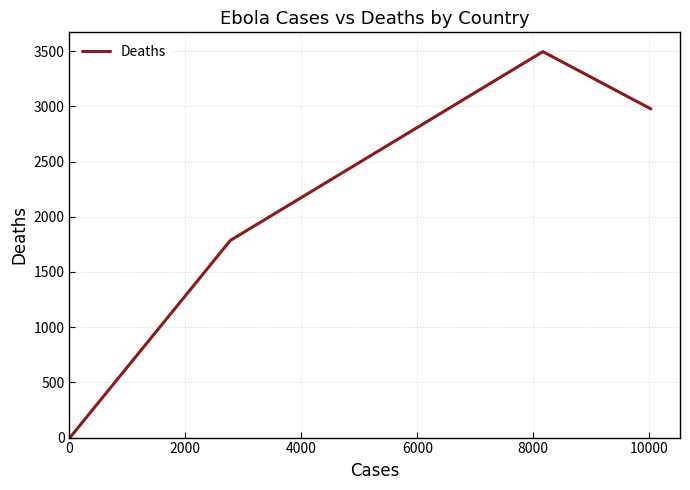

What is the average value?

1034